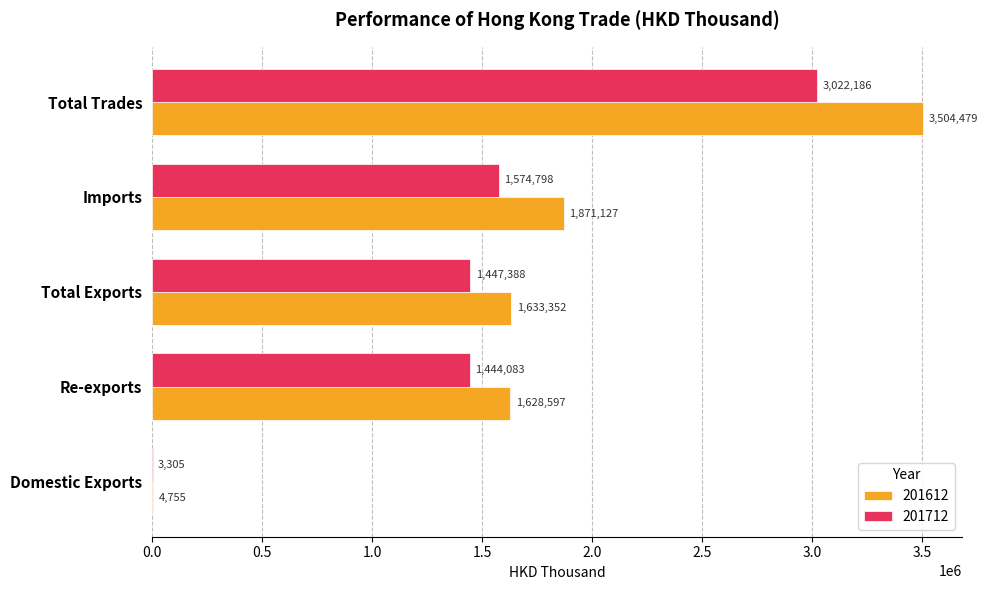

Between Re-exports and Total Exports, which series saw the biggest shift?

201612